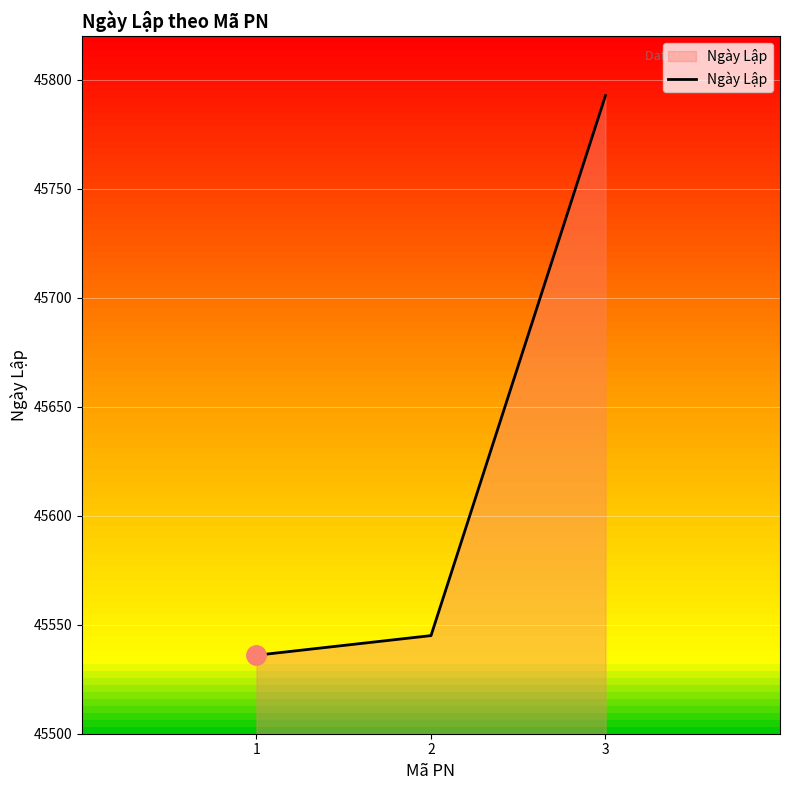

What is the difference between the maximum and second lowest values?

247.7